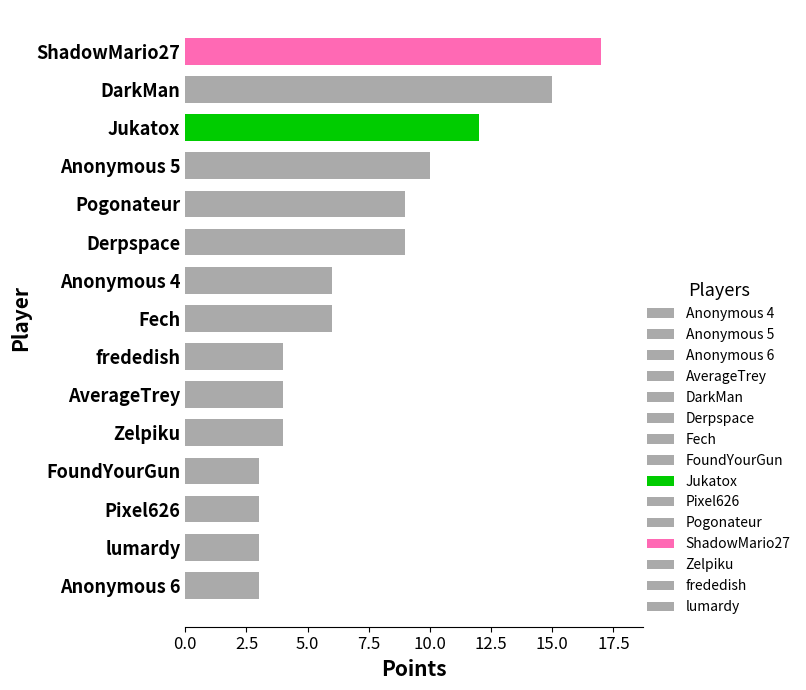

What is the ratio of the value at frededish to the value at Anonymous 6?

1.3